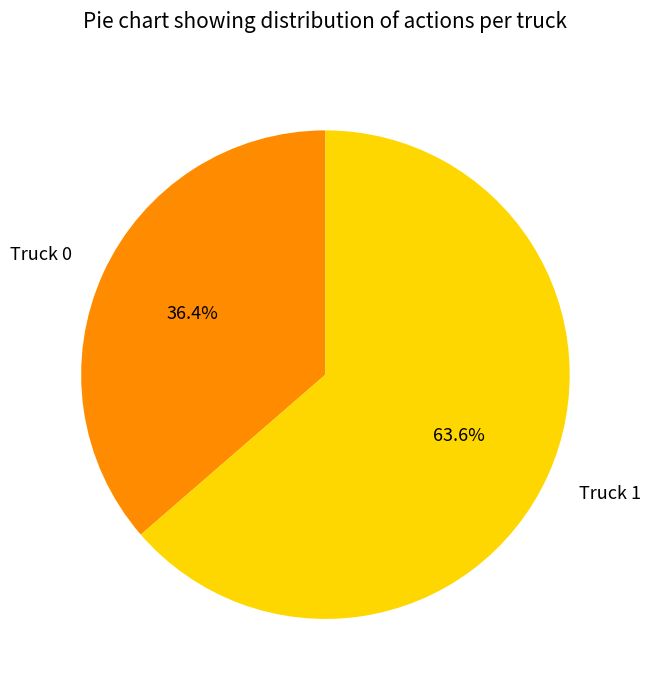

To the nearest percent, what is the difference between the largest and smallest slice percentages?

27%